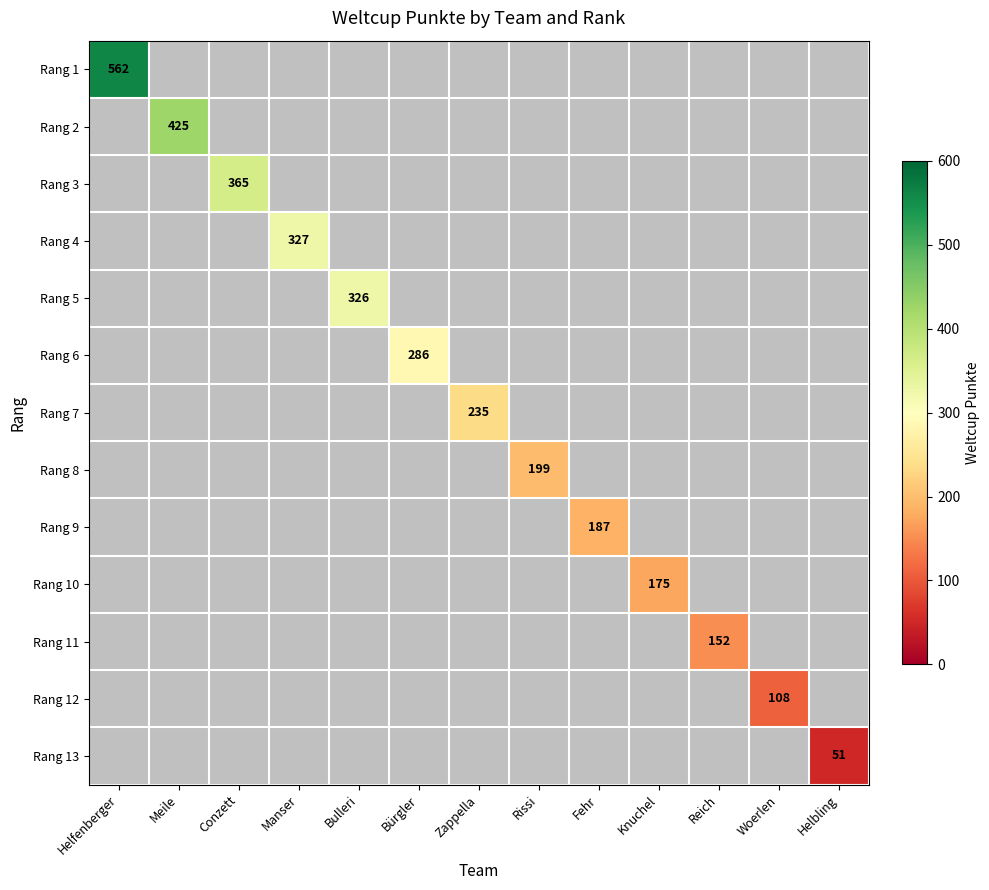

Is it true that Rang 6 equals 286 at Bürgler?

True